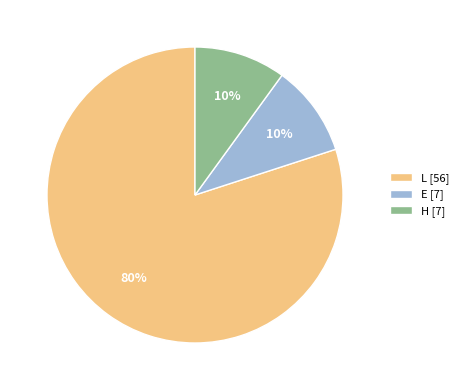

Approximately how many times larger is the value at L [56] compared to H [7]?

8.0